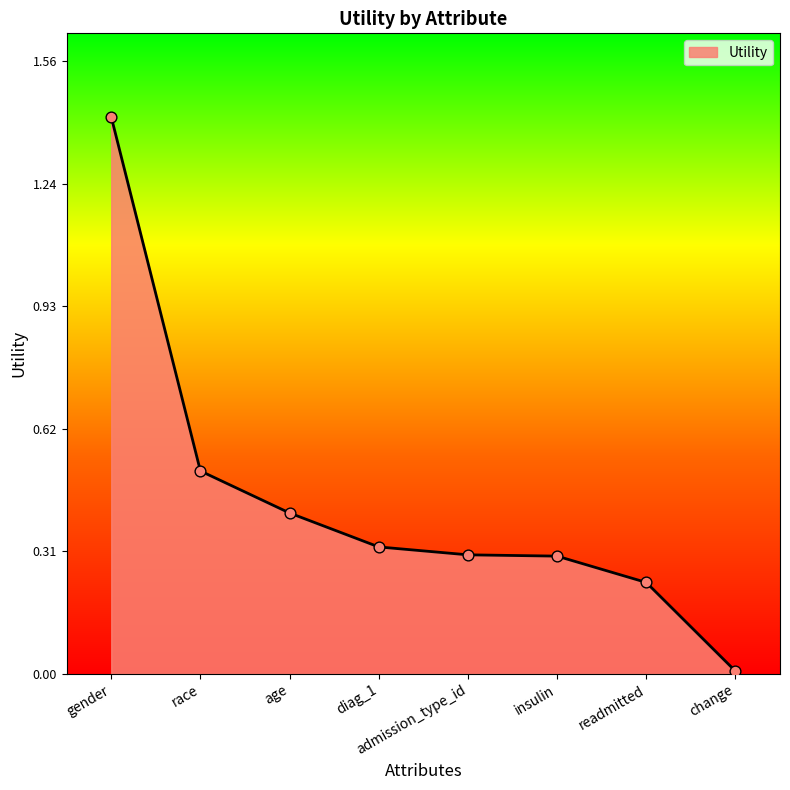

Between age and gender, which is larger?

gender